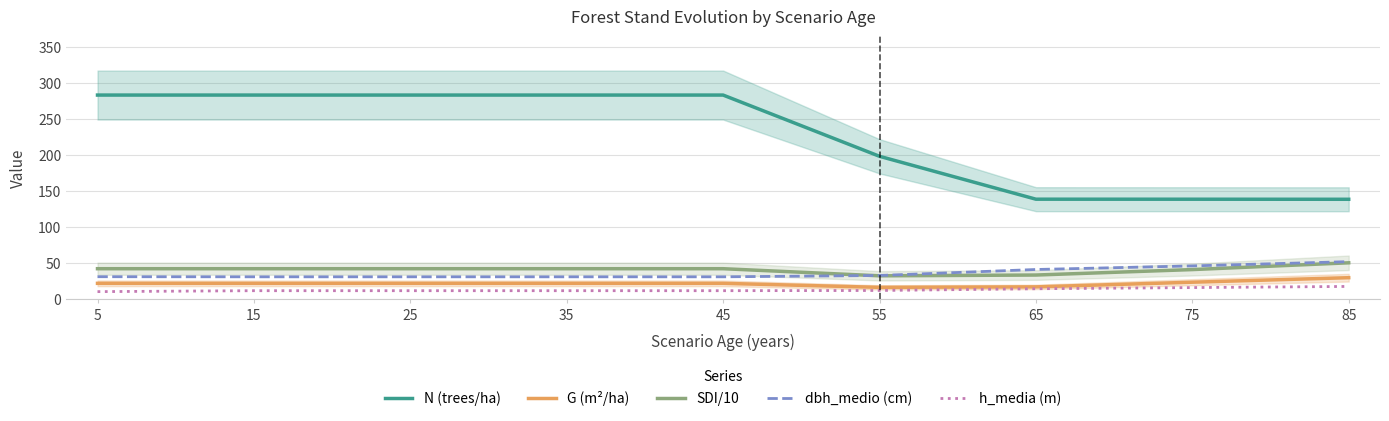

Reading left to right, list all the values displayed in this chart.

N (trees/ha): 282.9	282.9	282.9	282.9	282.9	198.1	138.6	138.6	138.5
G (m²/ha): 21.9	21.9	21.9	21.9	21.9	16.4	17.0	23.5	29.8
SDI/10: 42.2	42.2	42.2	42.2	42.2	32.4	33.5	41.0	50.4
dbh_medio (cm): 31.1	31.0	31.0	31.0	31.0	32.8	41.1	46.1	52.0
h_media (m): 10.4	11.7	11.7	11.7	11.7	12.0	14.4	16.1	17.6